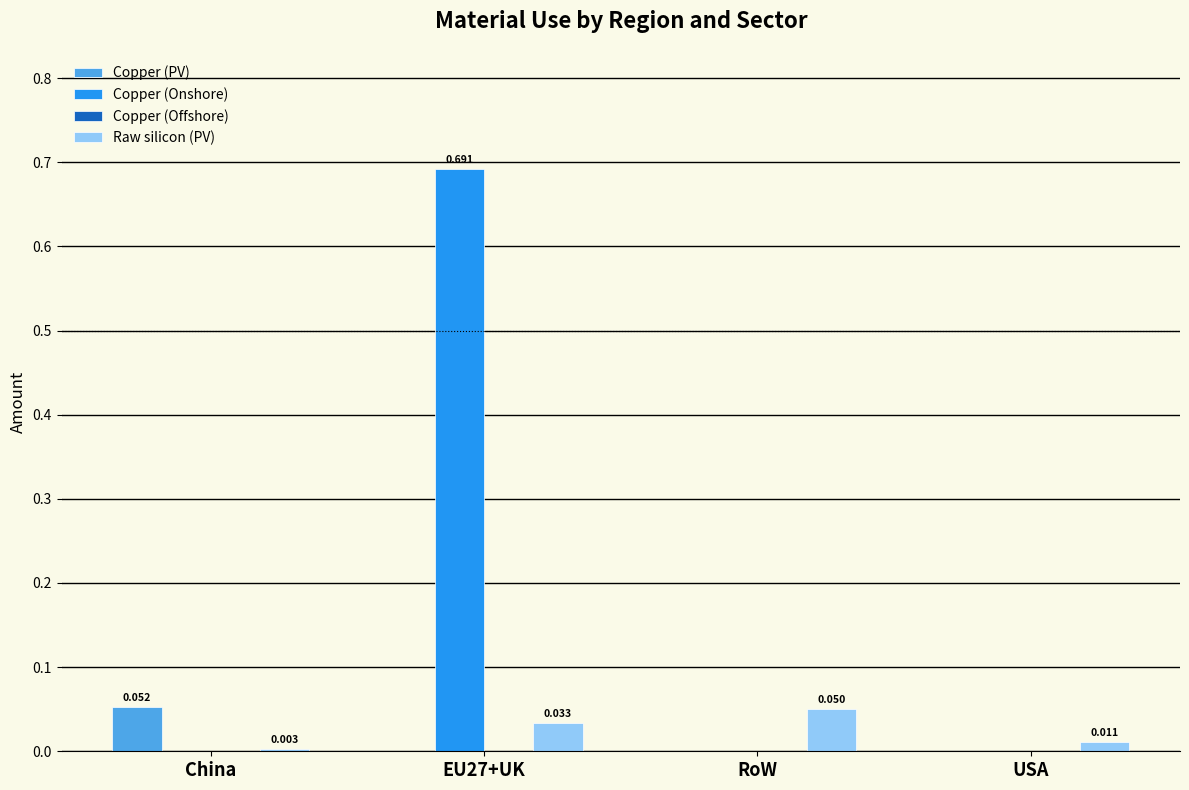

Where is Raw silicon (PV) nearest to the value 0?

China